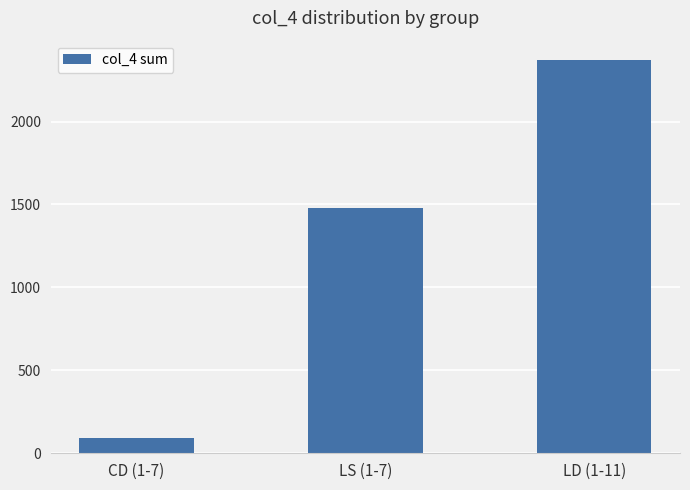

What is the smallest value displayed?

94